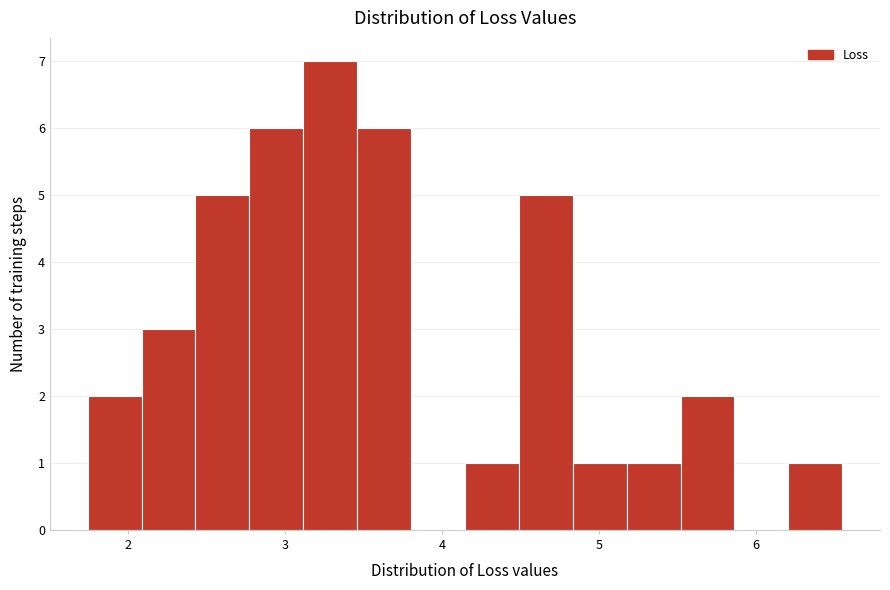

Read against the x-axis, roughly where is the centre of the tallest bar?

3.3